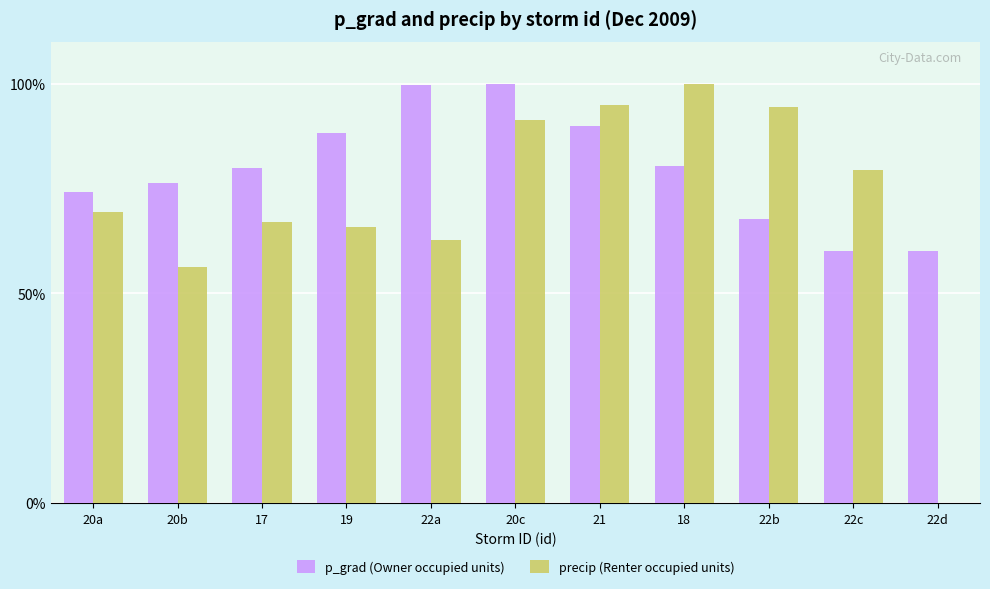

Which series has the largest total across all categories?

p_grad (Owner occupied units)